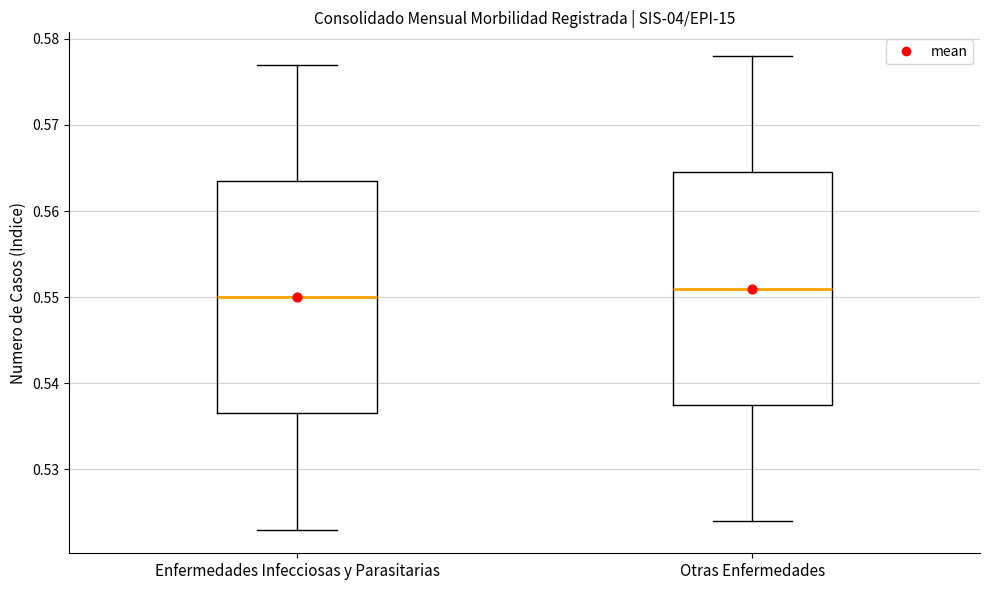

Which box's median line is the lowest?

Enfermedades Infecciosas y Parasitarias